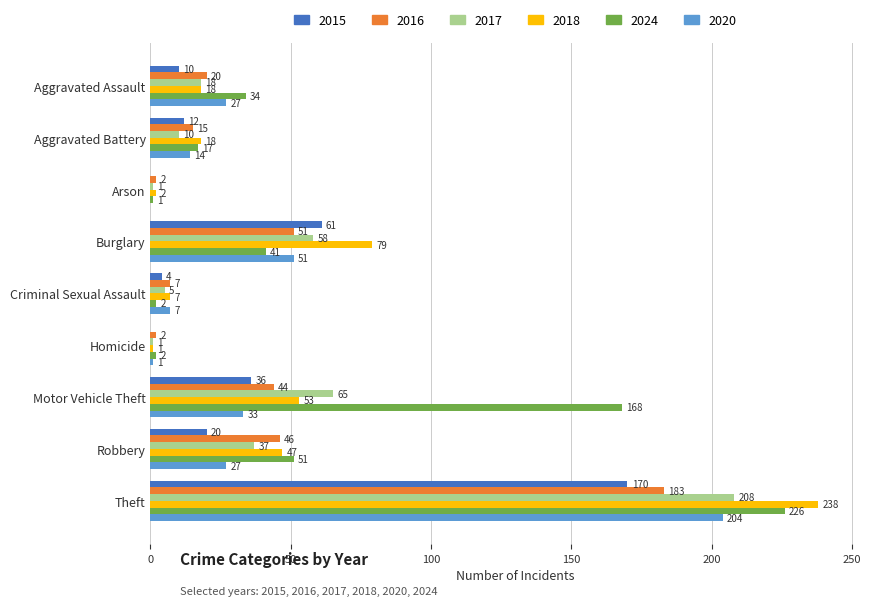

What is the approximate value of 2018 at Criminal Sexual Assault, to the nearest 5?

5